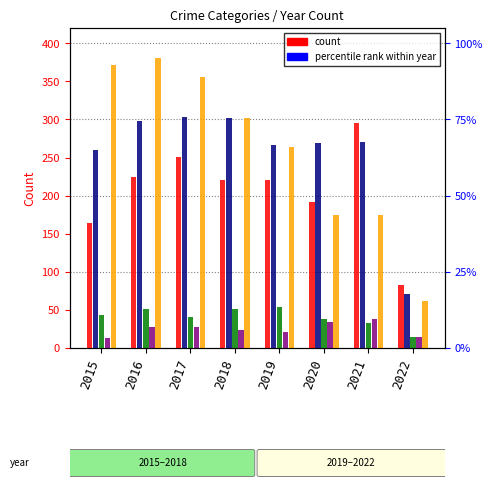

Reading left to right, what are all the values shown in this chart?

Aggravated Assault: 2015=164	2016=225	2017=251	2018=220	2019=220	2020=192	2021=295	2022=83
Aggravated Battery: 2015=260	2016=298	2017=303	2018=302	2019=267	2020=269	2021=270	2022=71
Criminal Sexual Assault: 2015=43	2016=51	2017=41	2018=51	2019=54	2020=38	2021=33	2022=14
Homicide: 2015=13	2016=28	2017=27	2018=23	2019=21	2020=34	2021=38	2022=14
Robbery: 2015=372	2016=381	2017=356	2018=302	2019=264	2020=174	2021=175	2022=62